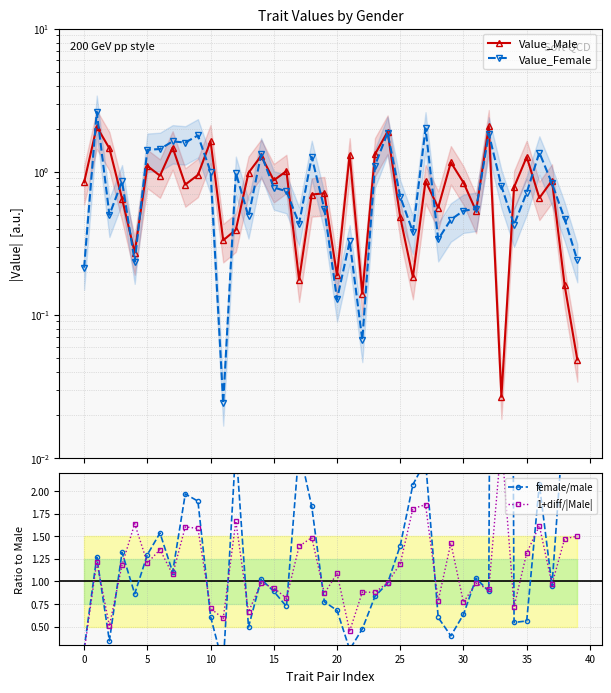

True or false: Value_Female has a value of 0.1 at 15.

False